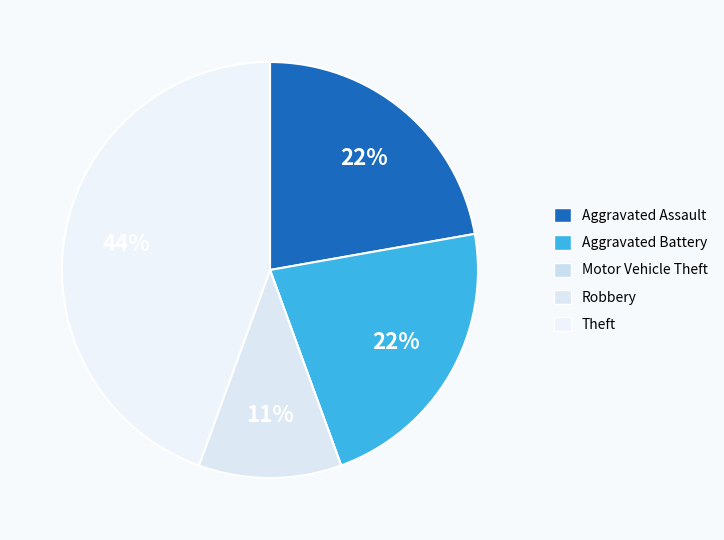

What is the largest slice in the pie chart?

Theft